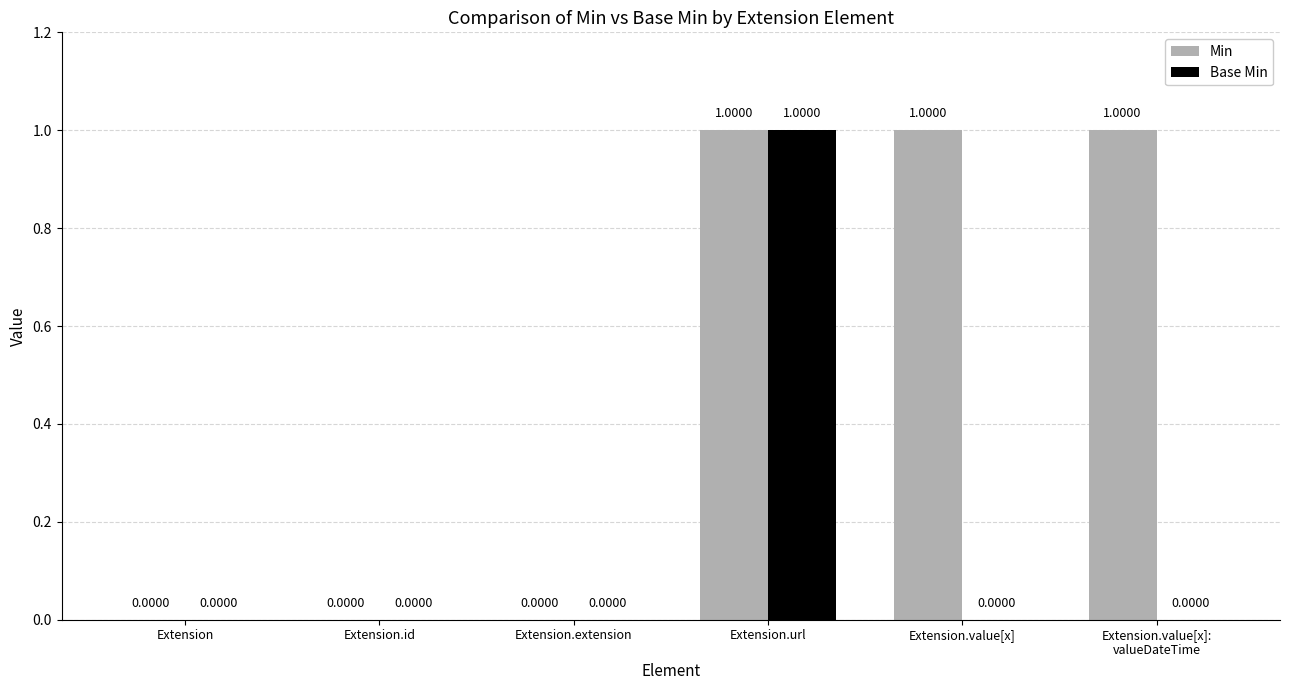

Is the value of Base Min at Extension.id greater than the value of Min at Extension.value[x]?

No